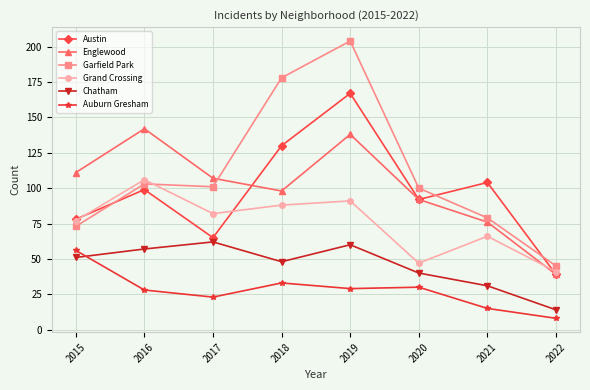

True or false: Grand Crossing has a value of 106 at 2016.

True